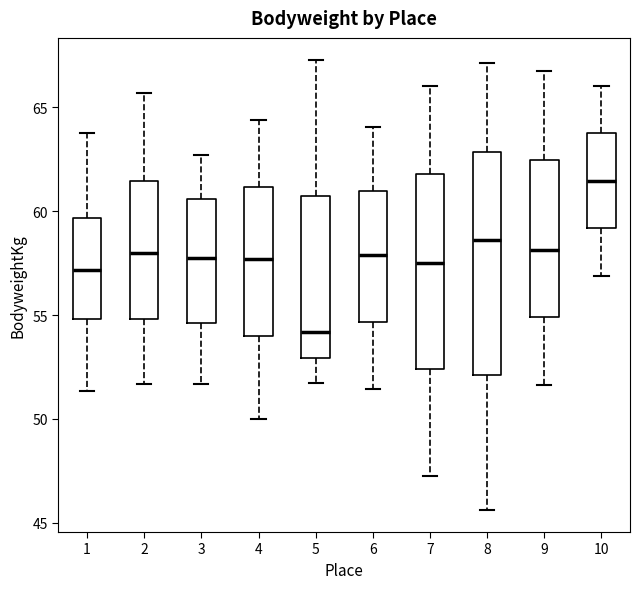

Which box has the lowest median line?

5